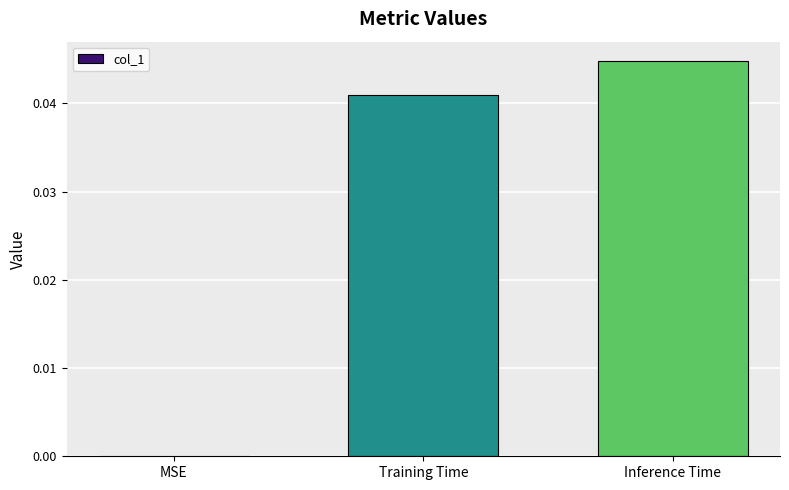

The value at Inference Time is 0.0. True or false?

True